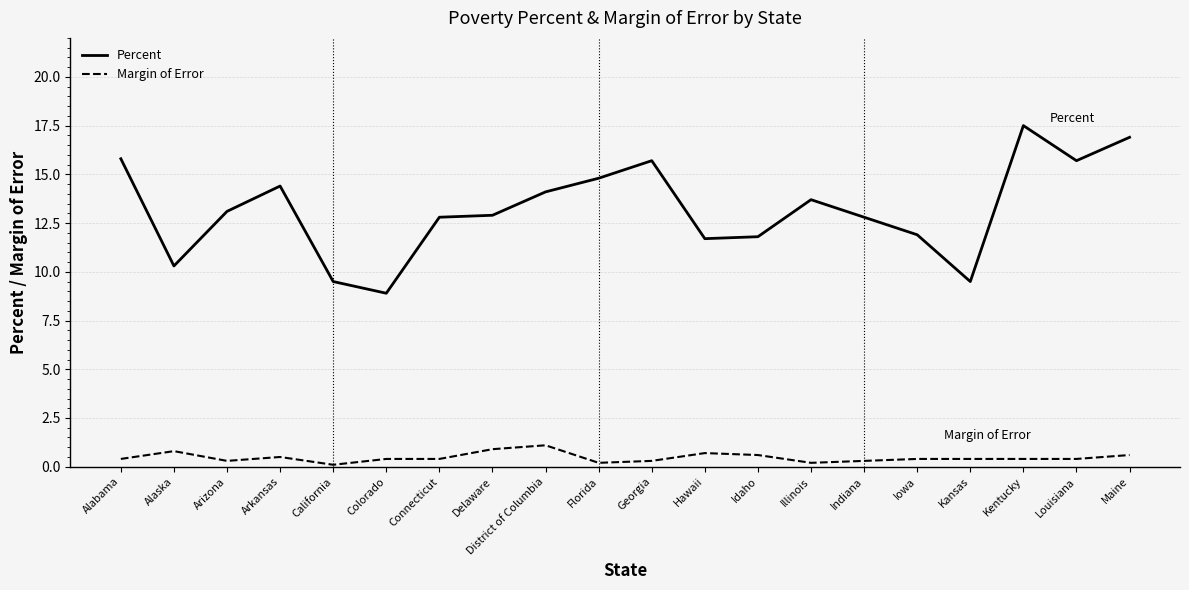

Which series has the largest total across all categories?

Percent